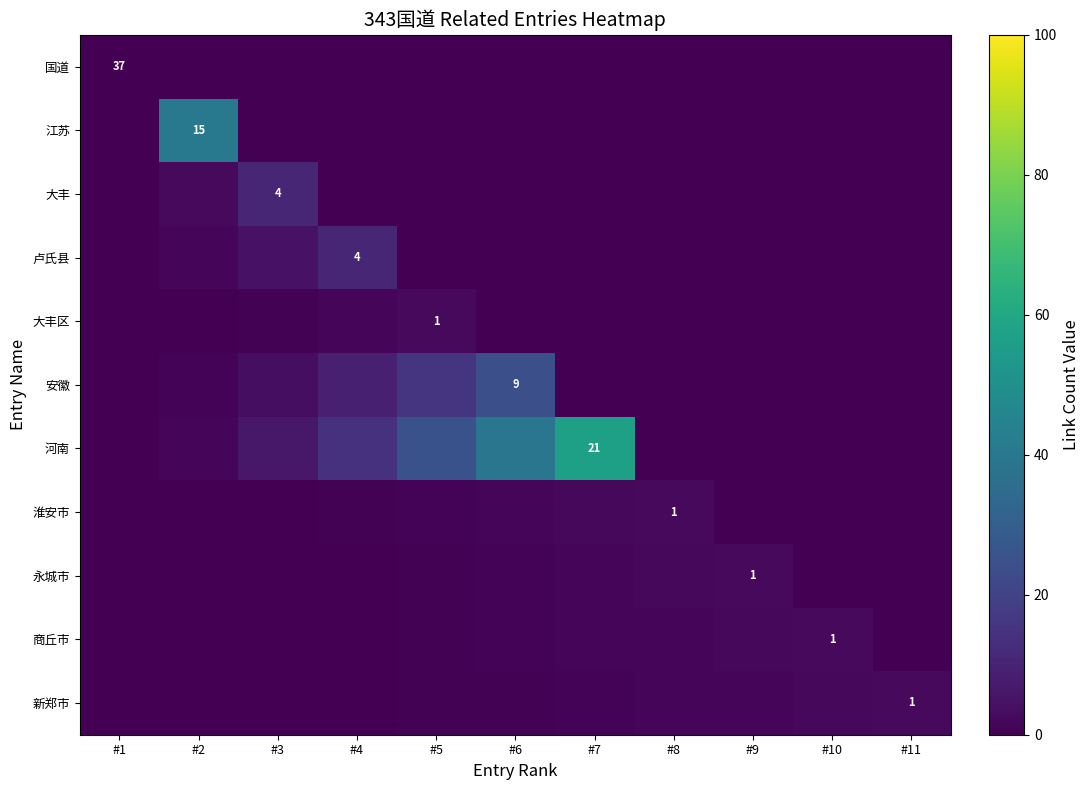

At which label does 河南 first exceed 1?

#2